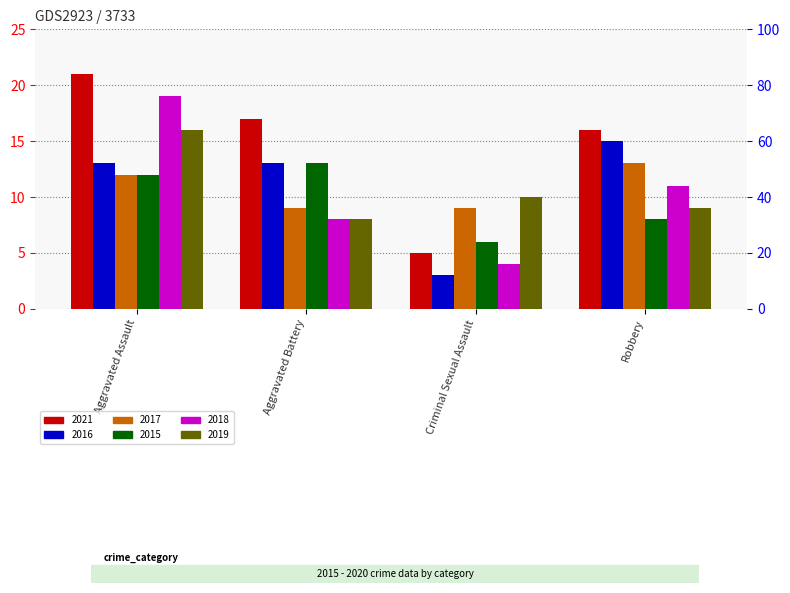

Are the bars horizontal?

No